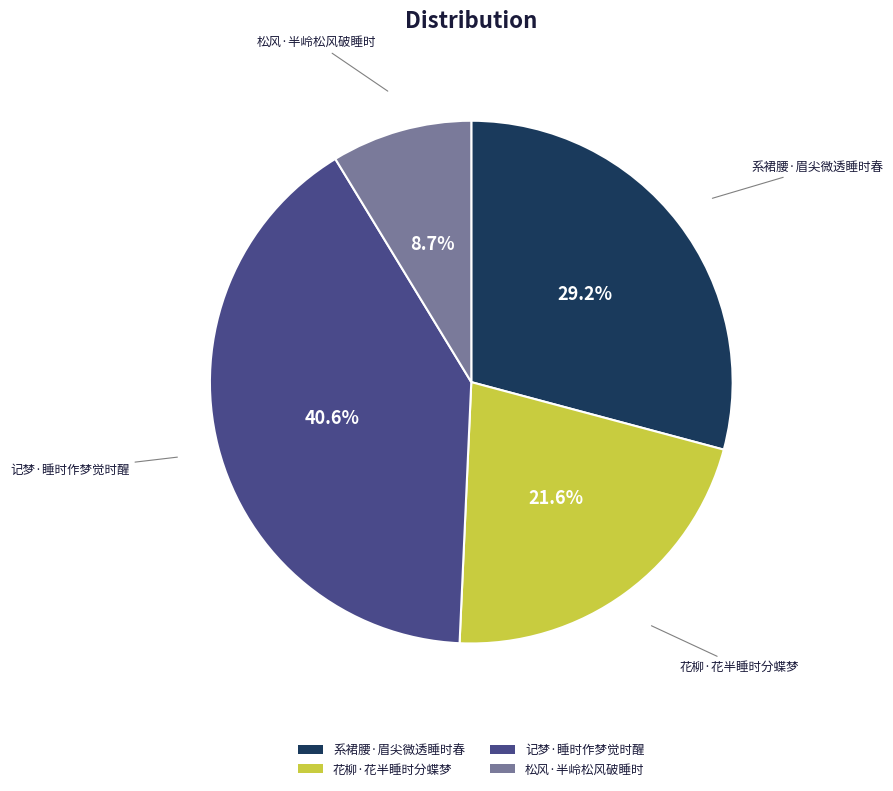

Rank the categories by value from highest to lowest.

记梦·睡时作梦觉时醒, 系裙腰·眉尖微透睡时春, 花柳·花半睡时分蝶梦, 松风·半岭松风破睡时